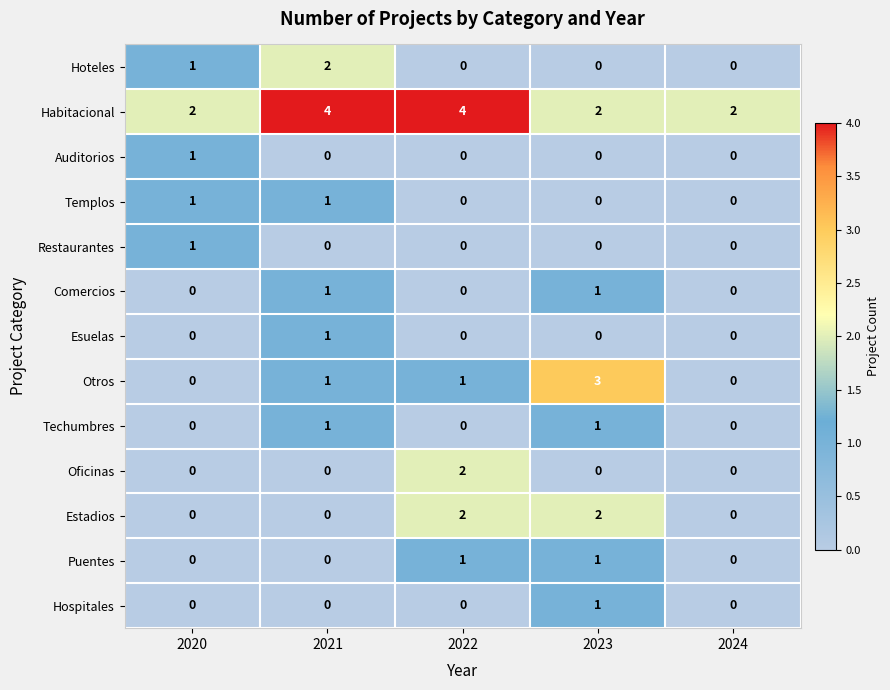

Count the Auditorios values in the range 0 to 1.

5